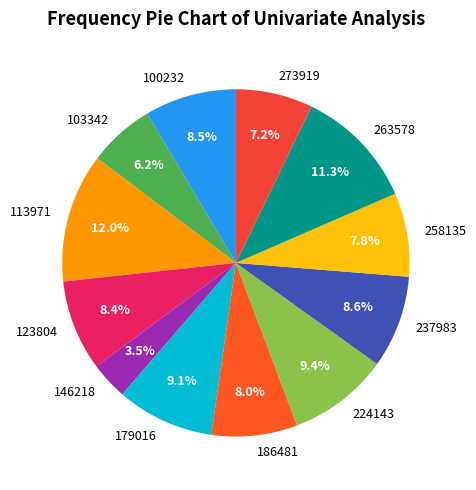

The 263578 slice represents 11% of the pie. True or false?

True